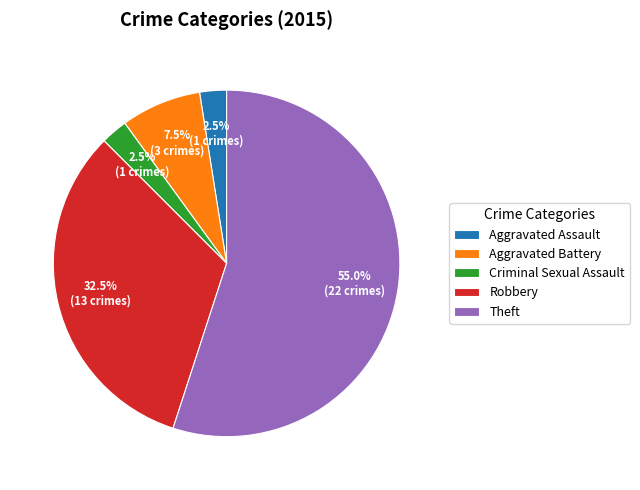

Approximately how many times larger is the value at Aggravated Assault compared to Criminal Sexual Assault?

1.0